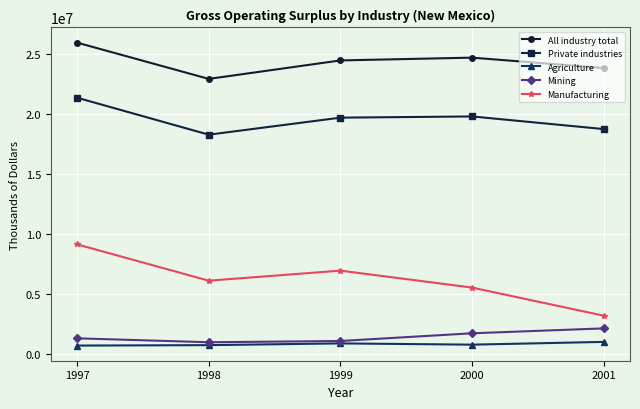

At which label does Private industries reach its minimum?

1998